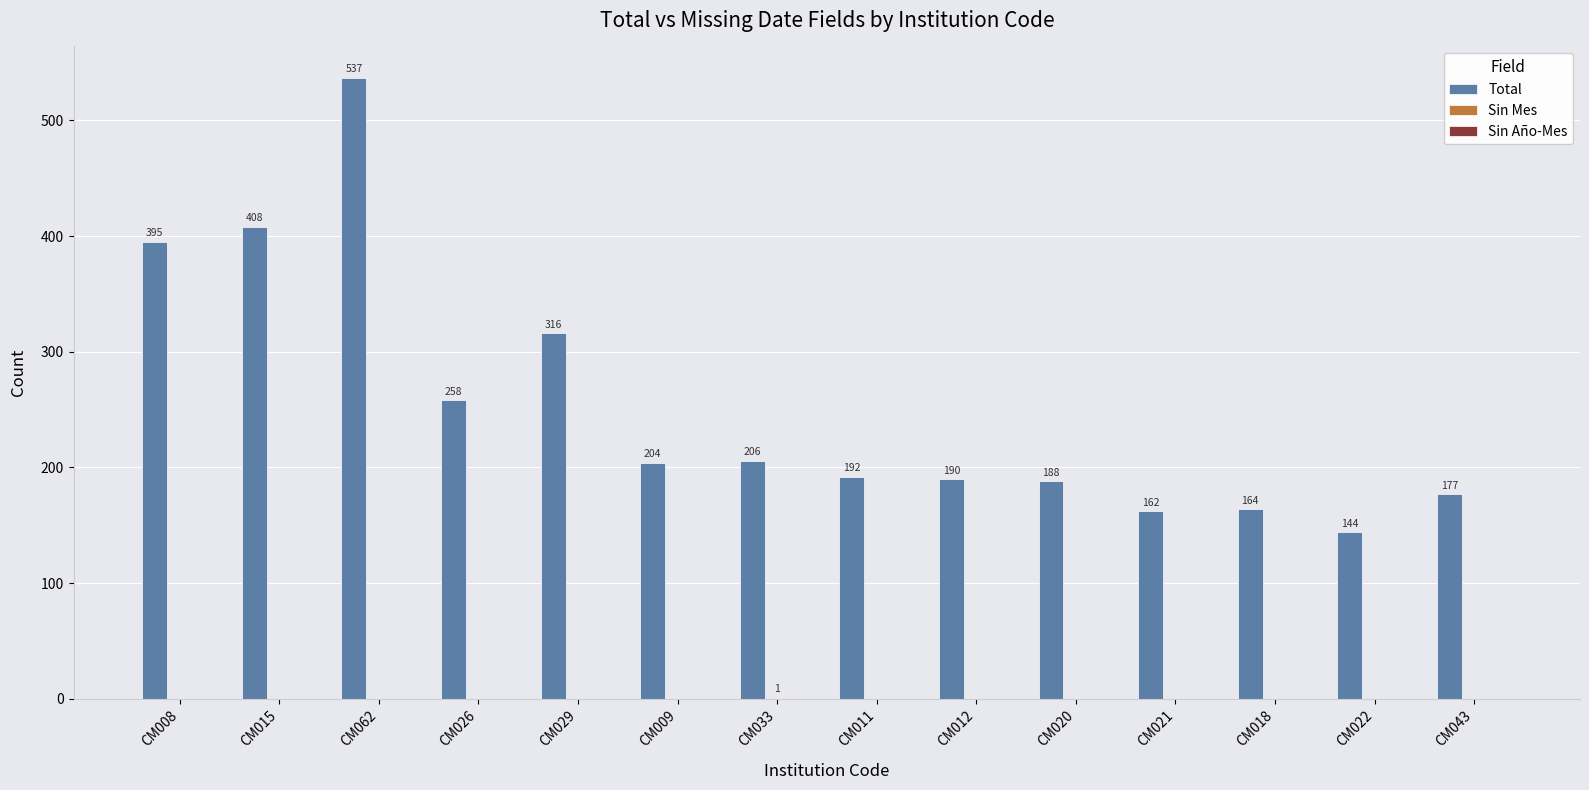

What is the maximum value shown in the chart?

537